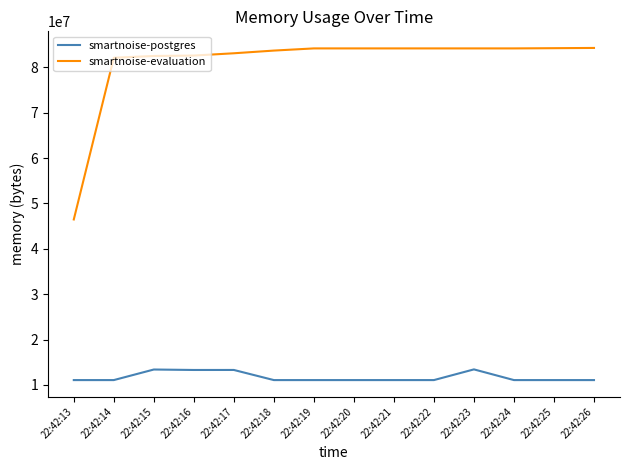

Is the value of smartnoise-postgres at 22:42:19 greater than the value of smartnoise-evaluation at 22:42:22?

No